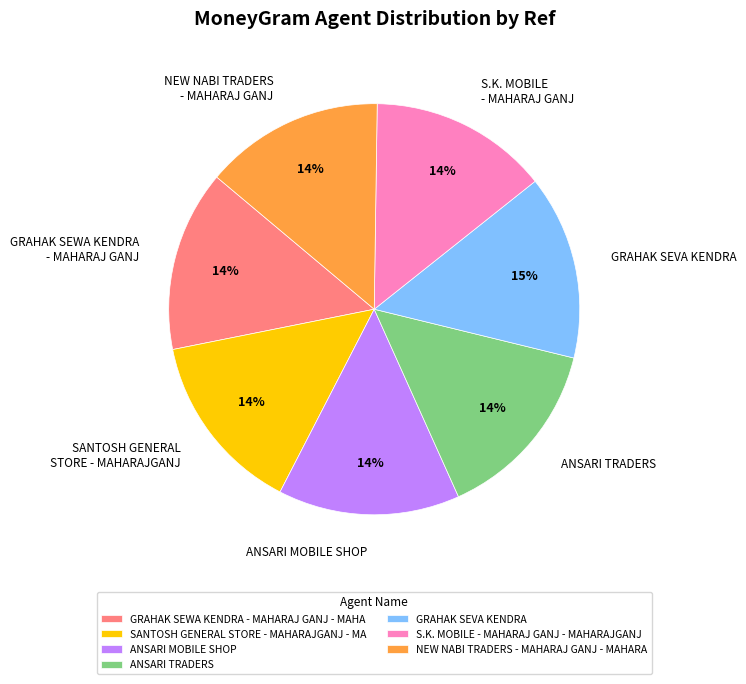

What is the ratio of the value at NEW NABI TRADERS - MAHARAJ GANJ - MAHARA to the value at SANTOSH GENERAL STORE - MAHARAJGANJ - MA?

1.0